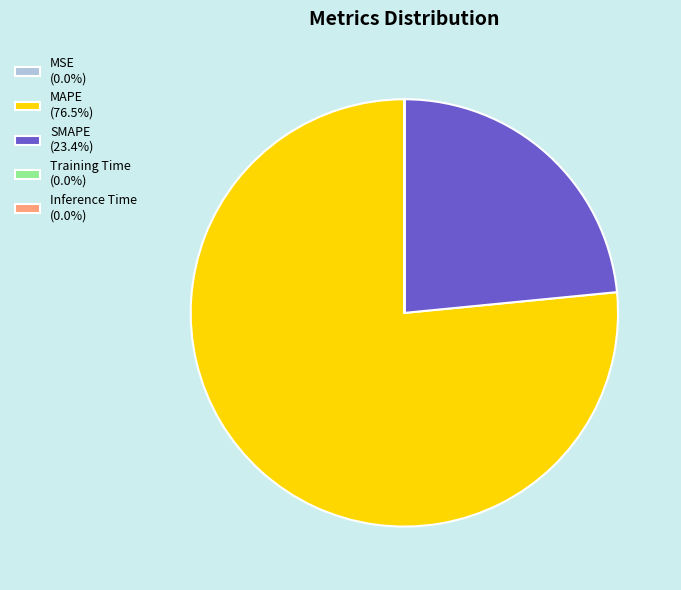

Does any single category account for the majority?

Yes